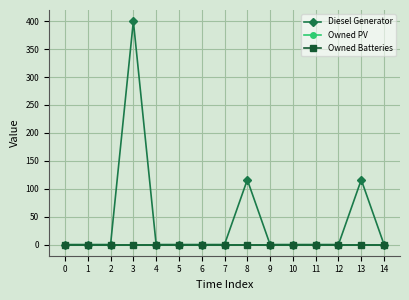

Is the value of Diesel Generator at 1 greater than the value of Owned PV at 3?

No